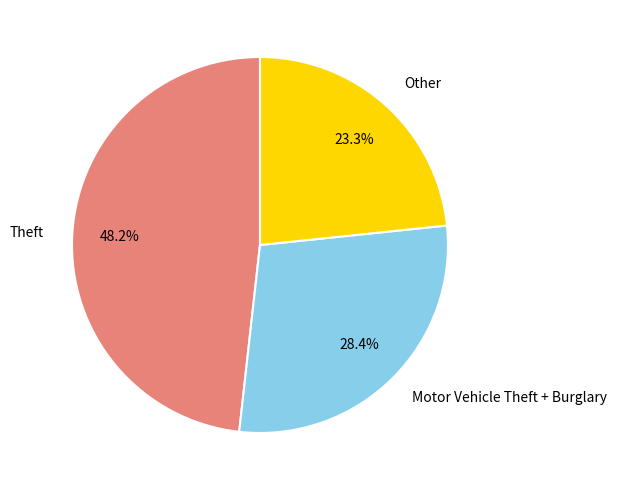

Rank the categories by value from lowest to highest.

Other, Motor Vehicle Theft + Burglary, Theft